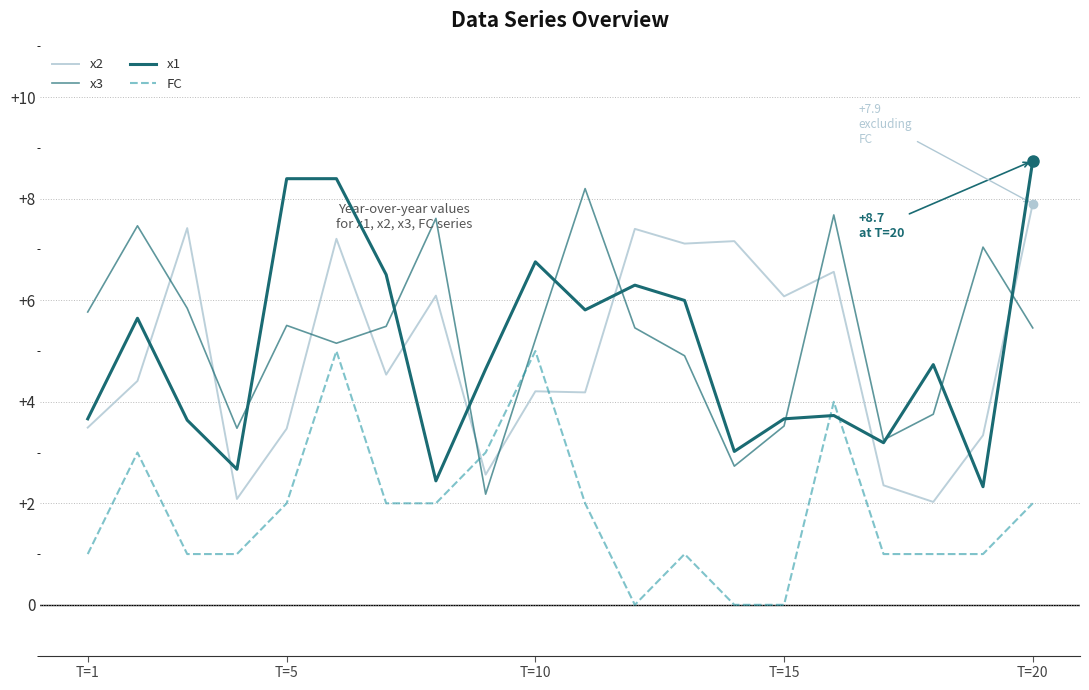

Reading left to right, extract all data points from this chart.

x2: 3.5	4.4	7.4	2.1	3.5	7.2	4.5	6.1	2.6	4.2	4.2	7.4	7.1	7.2	6.1	6.6	2.4	2.0	3.3	7.9
x3: 5.8	7.5	5.8	3.5	5.5	5.2	5.5	7.6	2.2	5.2	8.2	5.5	4.9	2.7	3.5	7.7	3.2	3.8	7.0	5.5
x1: 3.7	5.6	3.6	2.7	8.4	8.4	6.5	2.4	4.6	6.8	5.8	6.3	6.0	3.0	3.7	3.7	3.2	4.7	2.3	8.7
FC: 1.0	3.0	1.0	1.0	2.0	5.0	2.0	2.0	3.0	5.0	2.0	0.0	1.0	0.0	0.0	4.0	1.0	1.0	1.0	2.0